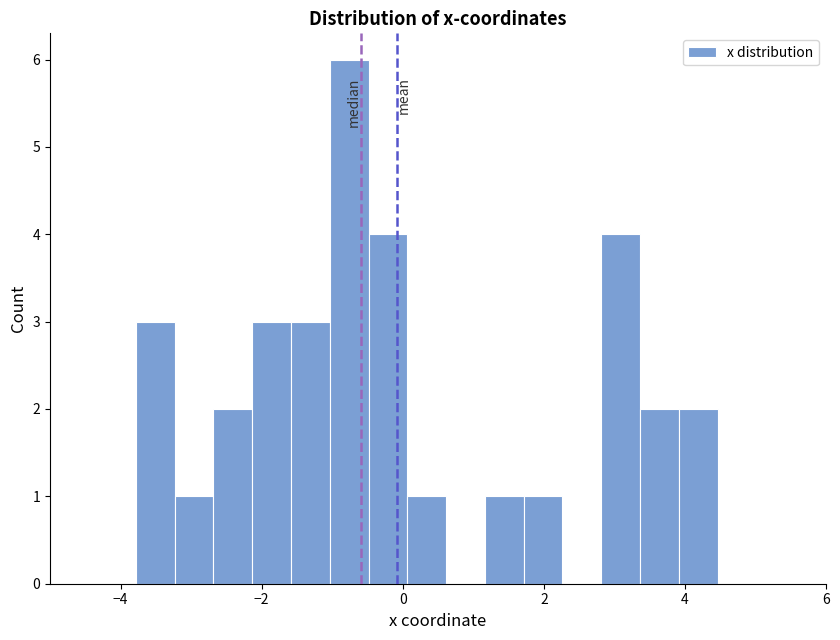

Read against the x-axis, roughly where is the centre of the tallest bar?

-0.8